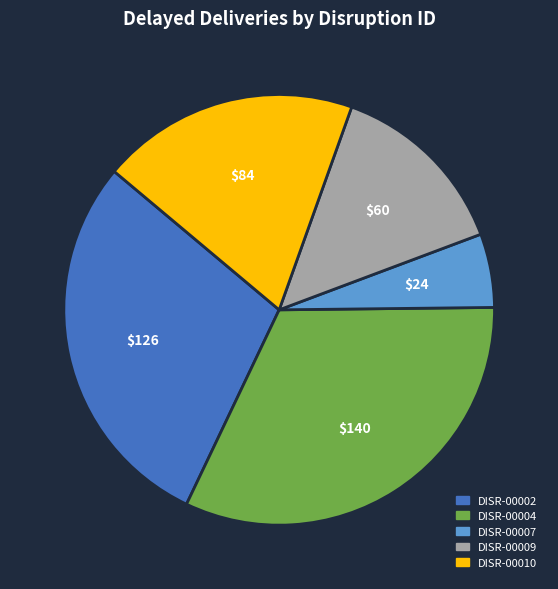

Is it true that DISR-00007 is 11% of the pie?

False